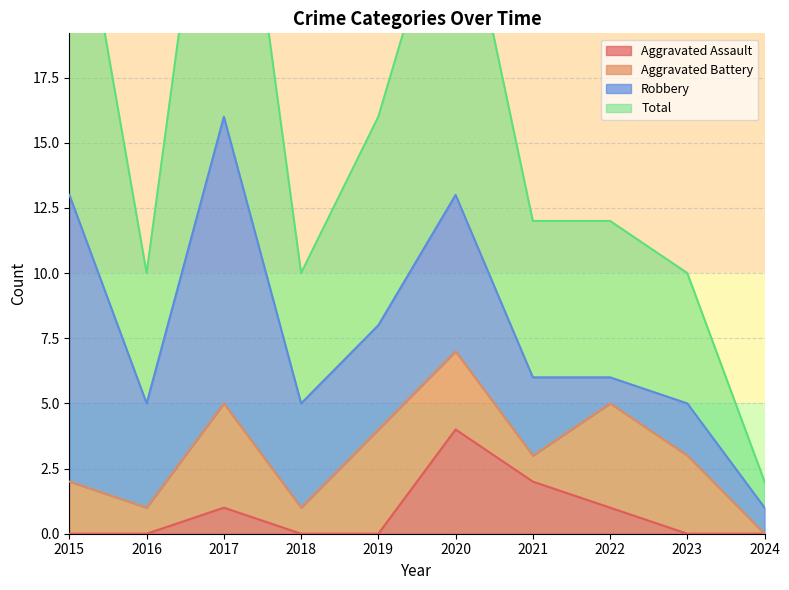

Which has a higher value, 2018 or 2024?

2018